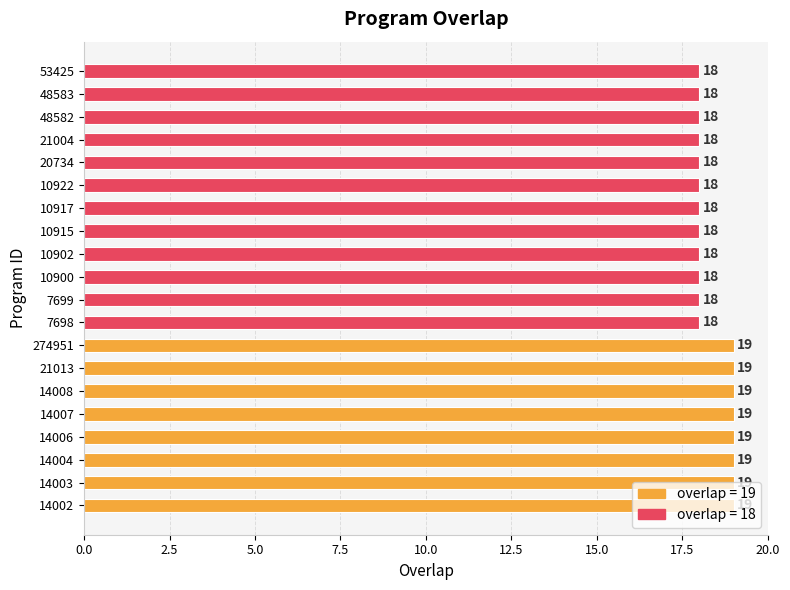

True or false: the data shows 24 at 48582.

False